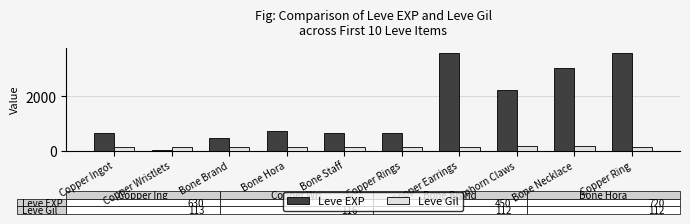

What is the sum of all Leve EXP values?

15531